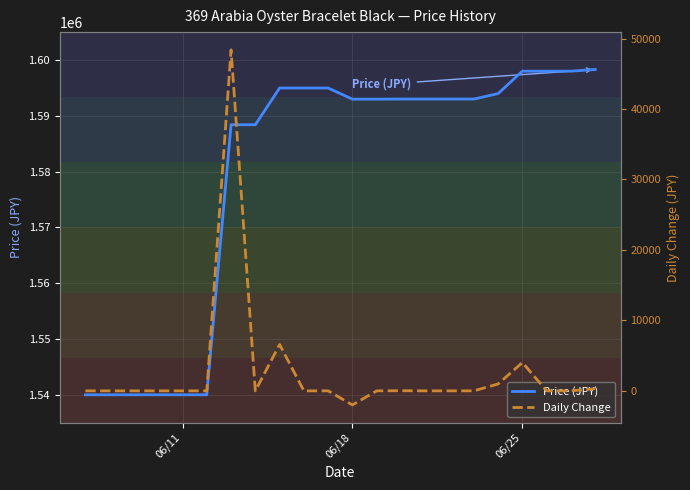

How many data points does each series have?

22